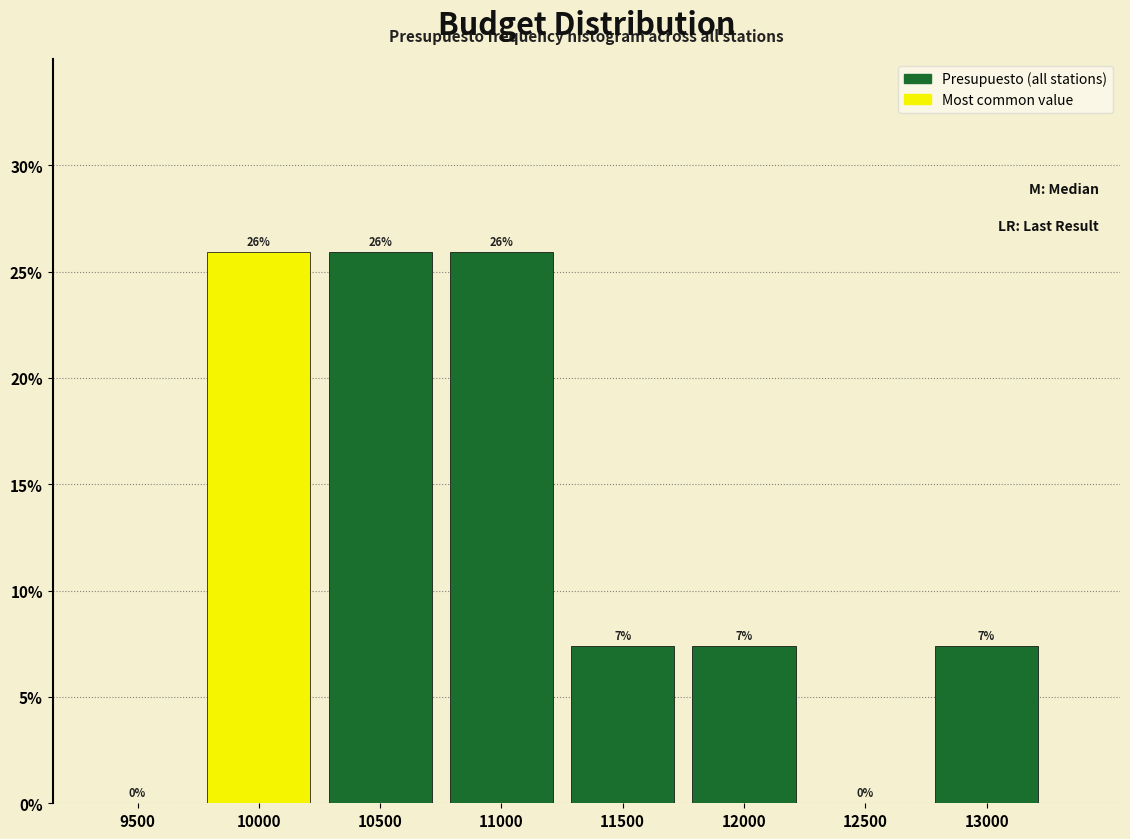

Are the bars horizontal?

No